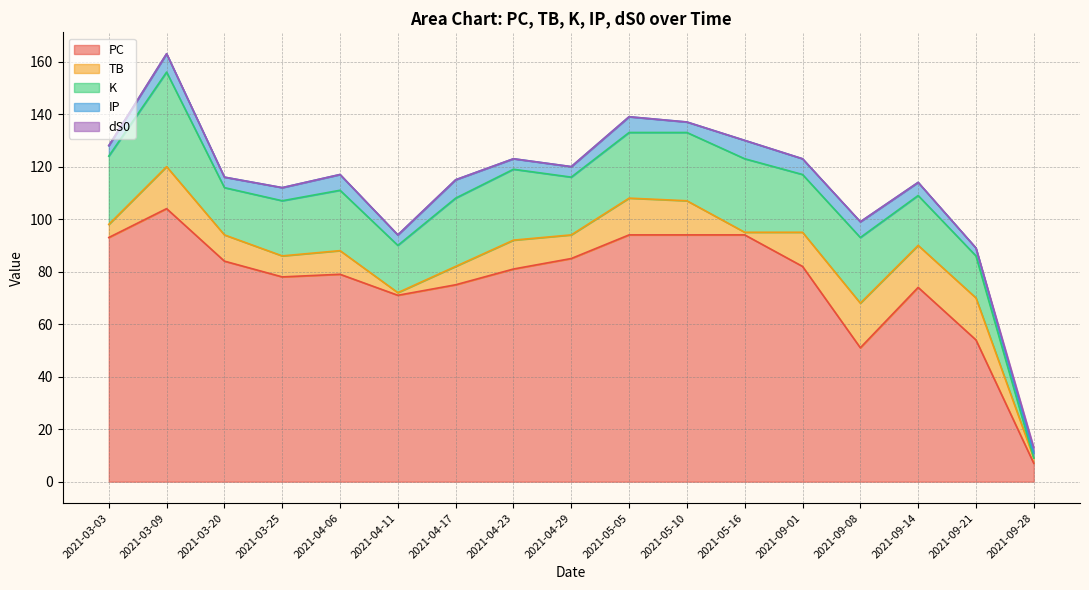

What is the sum of all PC values?

1300